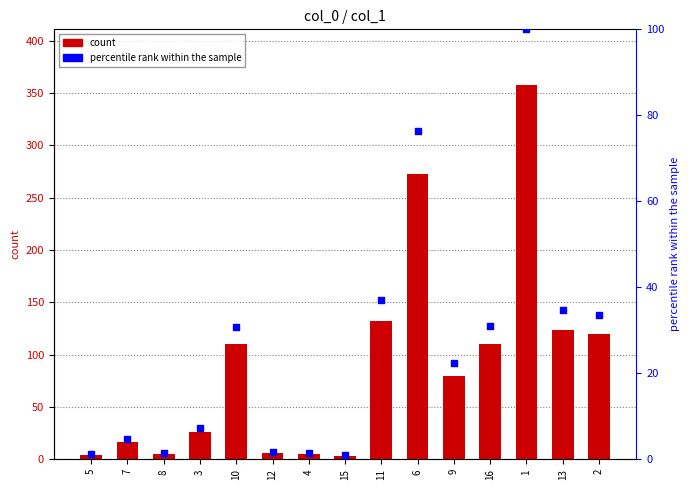

Is the value of col_1 at 5 greater than the value of percentile rank within the sample at 3?

No